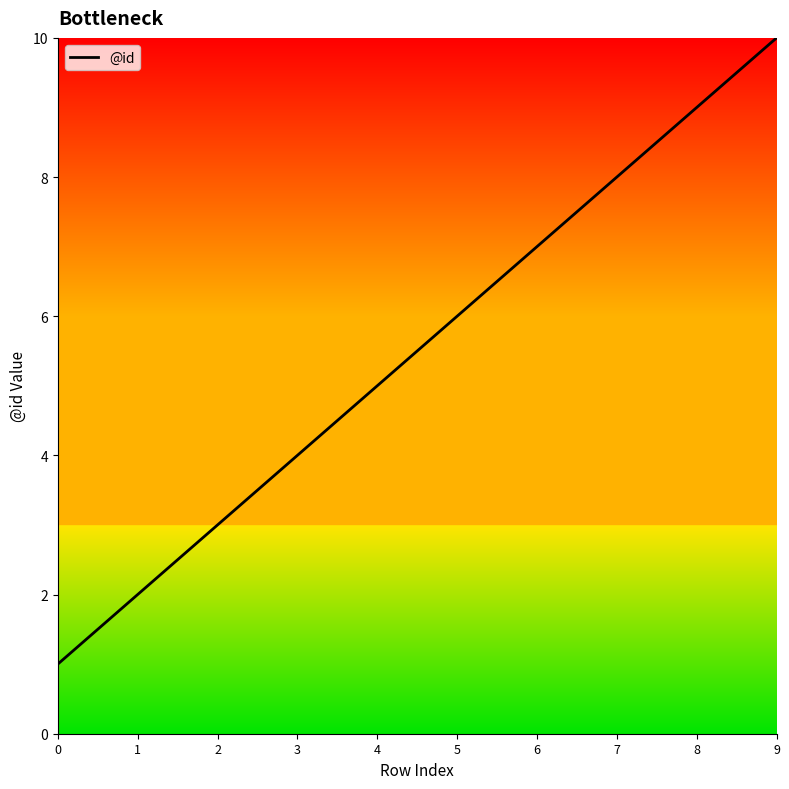

True or false: there are more than 1 points higher than both neighbors.

False